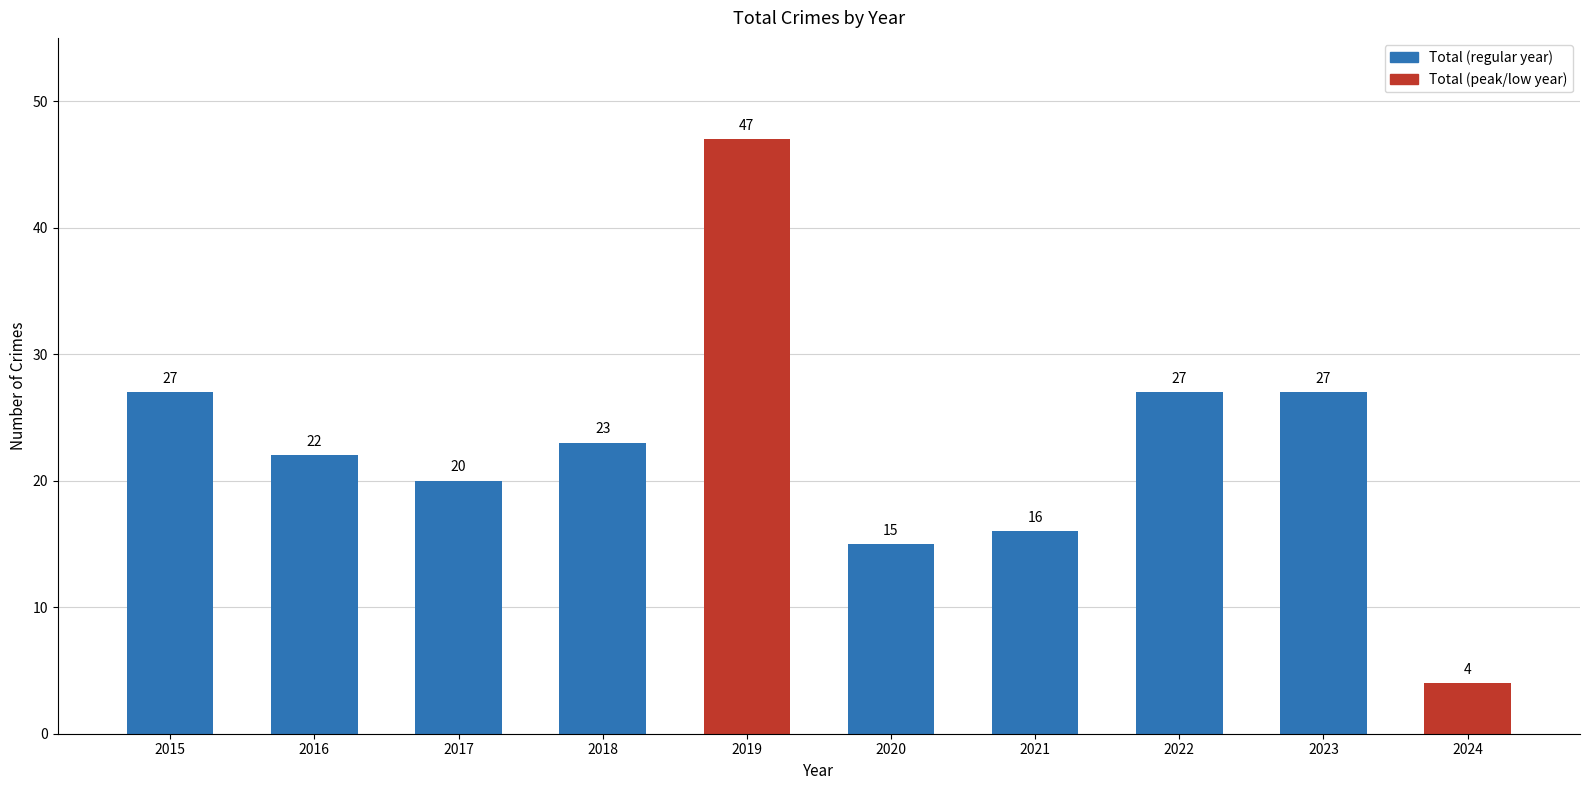

Which has a higher value, 2021 or 2023?

2023